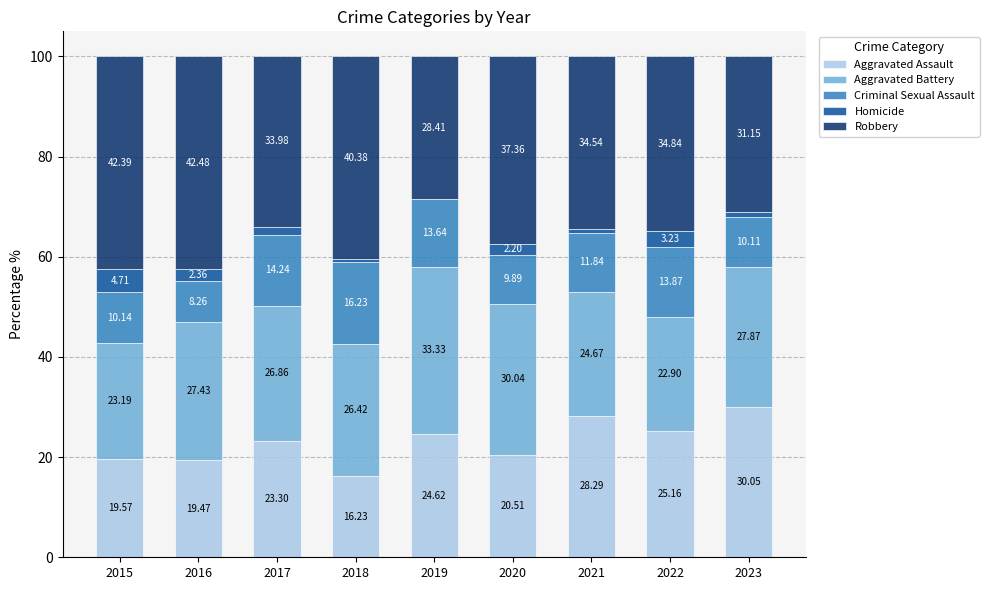

What is the total value across all series at 2021?

100.0